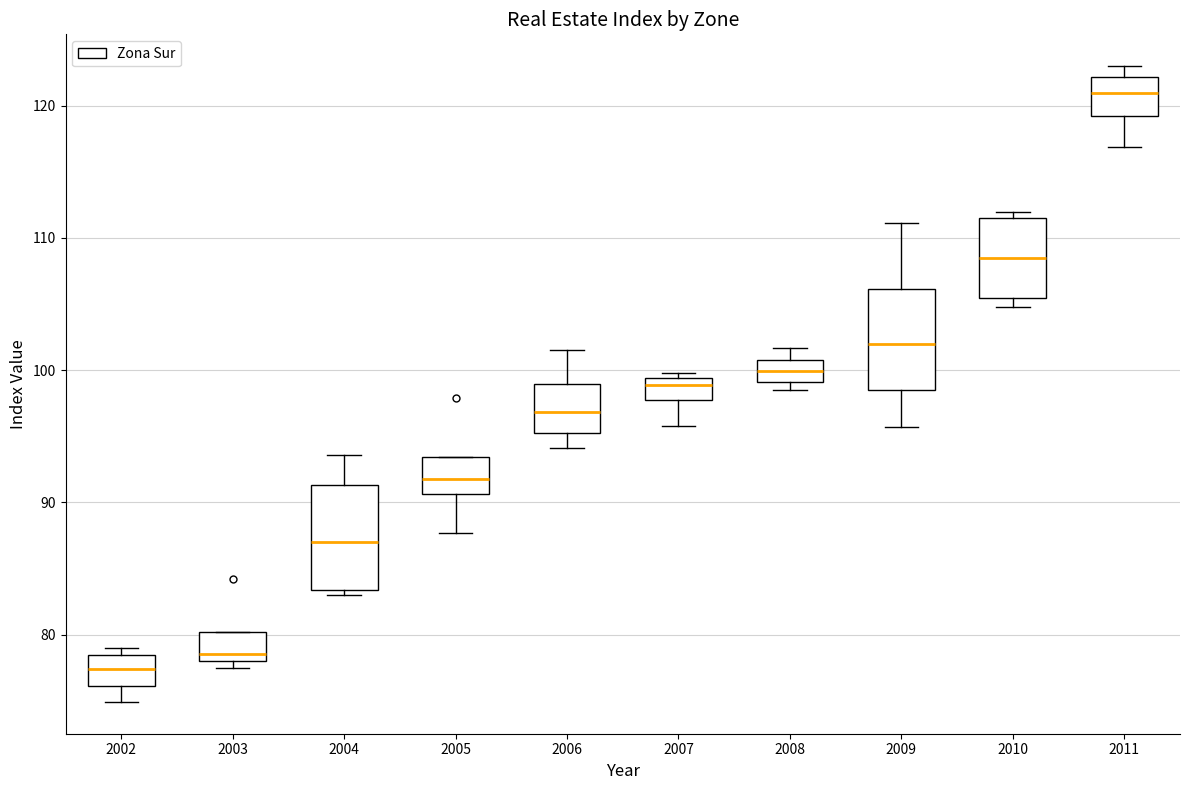

Which box's median line is the highest?

2011